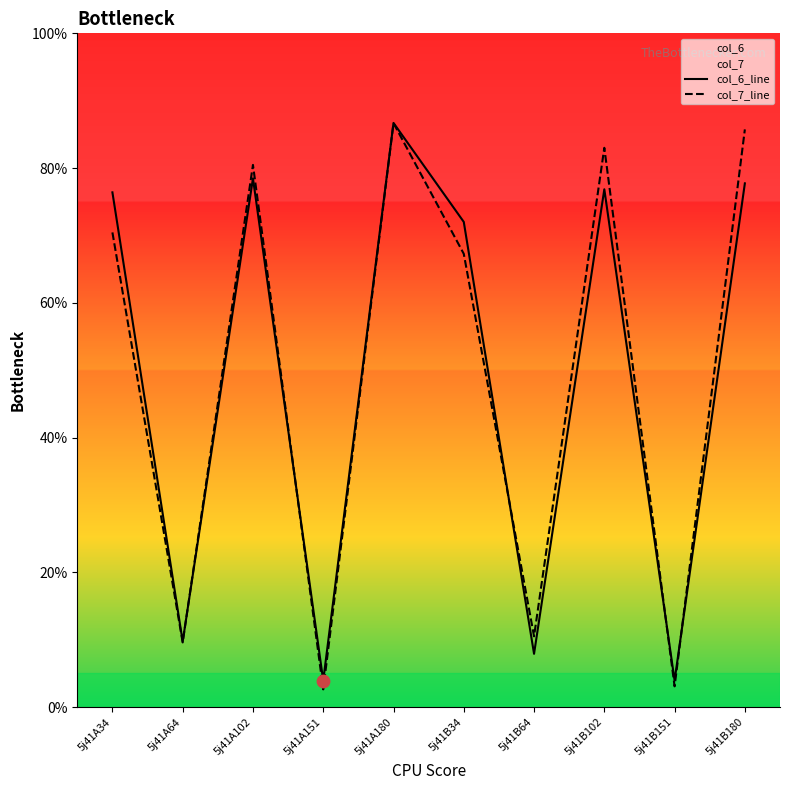

Which series reaches the maximum Y coordinate?

col_6_line